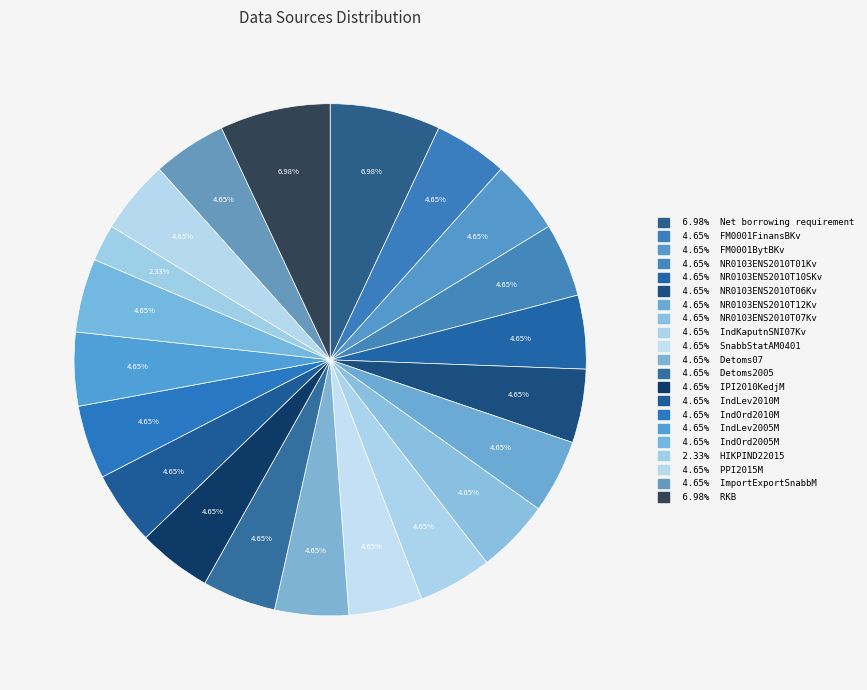

Which slice is the smallest?

HIKPIND22015